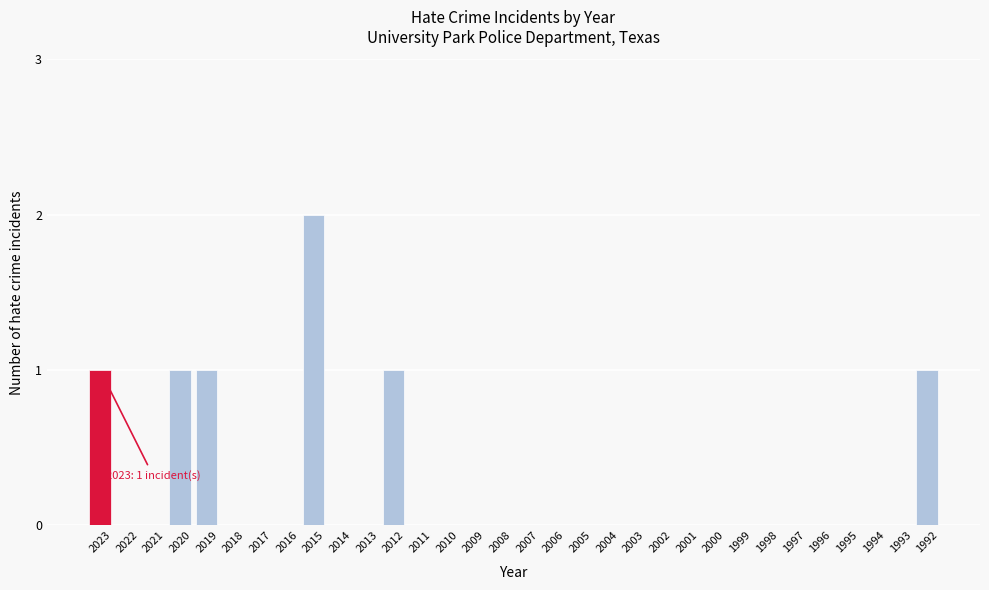

What is the sum of all values?

7